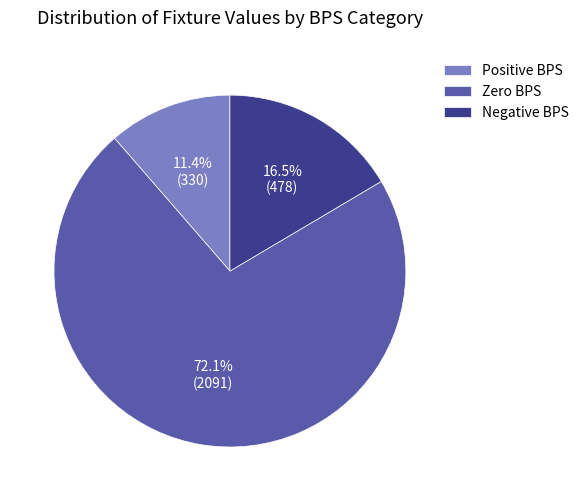

Rank the categories by value from highest to lowest.

Zero BPS, Negative BPS, Positive BPS